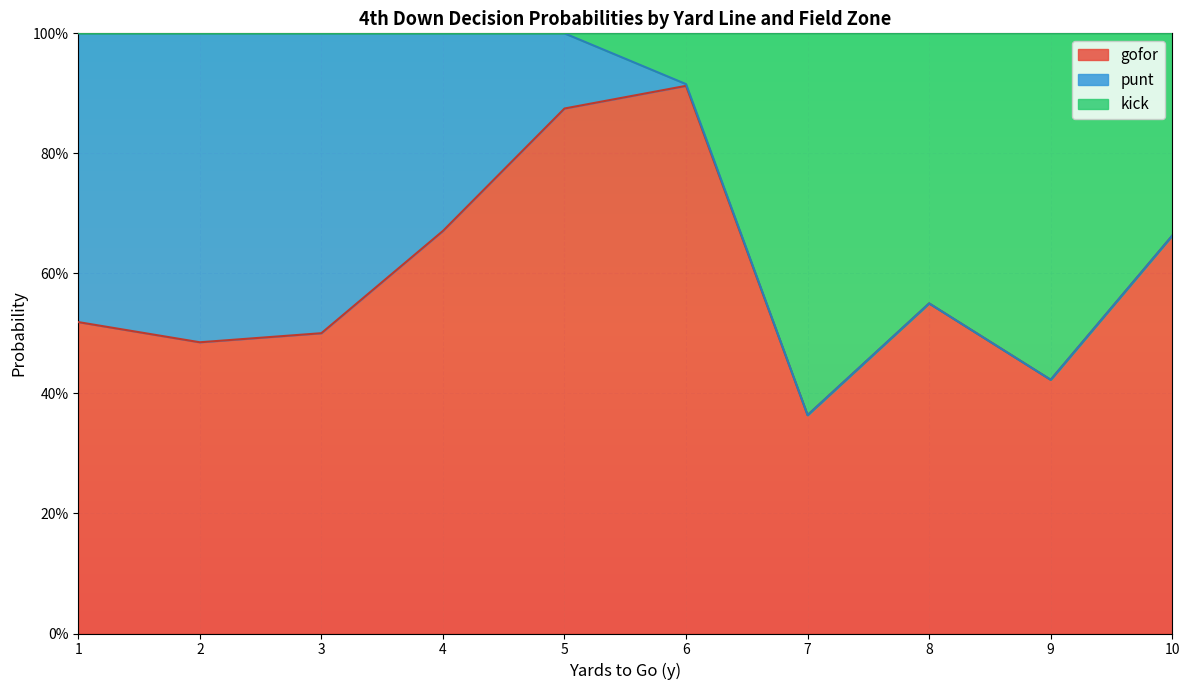

What are all the series names shown in the legend?

gofor, punt, kick